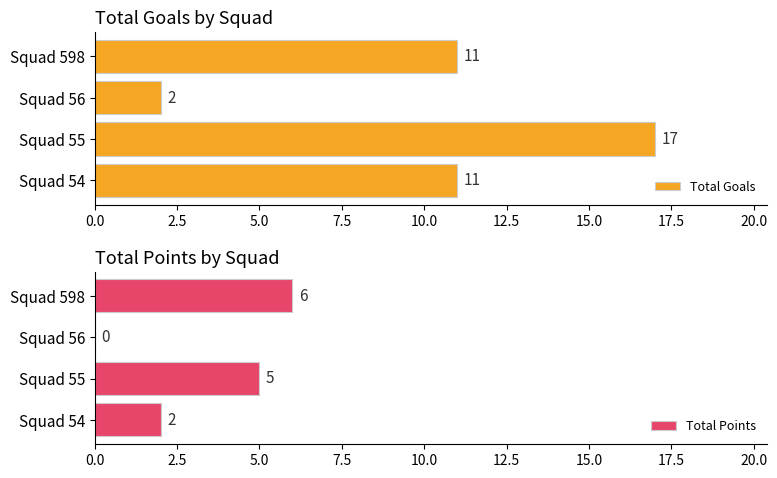

At which label does Total Goals reach its minimum?

Squad 56